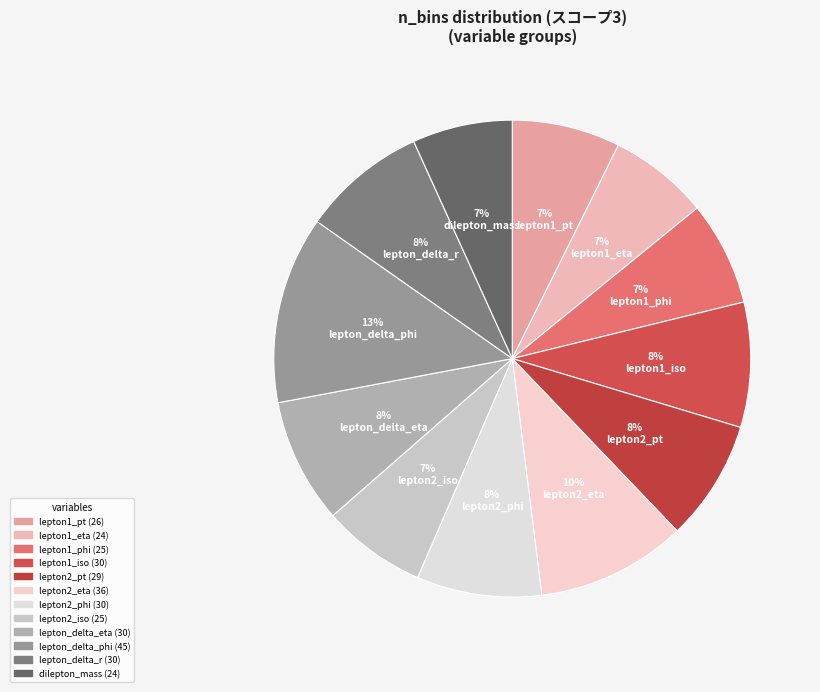

To the nearest percent, what percentage of the pie is dilepton_mass?

7%